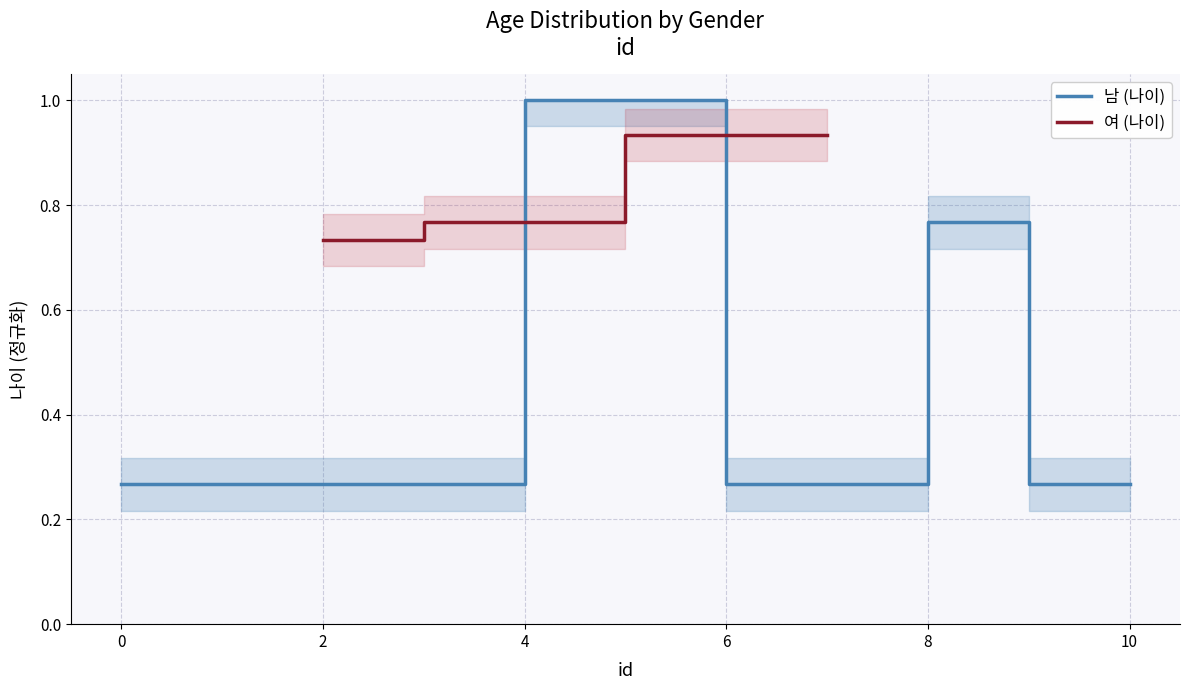

True or false: 여 (나이) has more than 2 points higher than both neighbors.

False